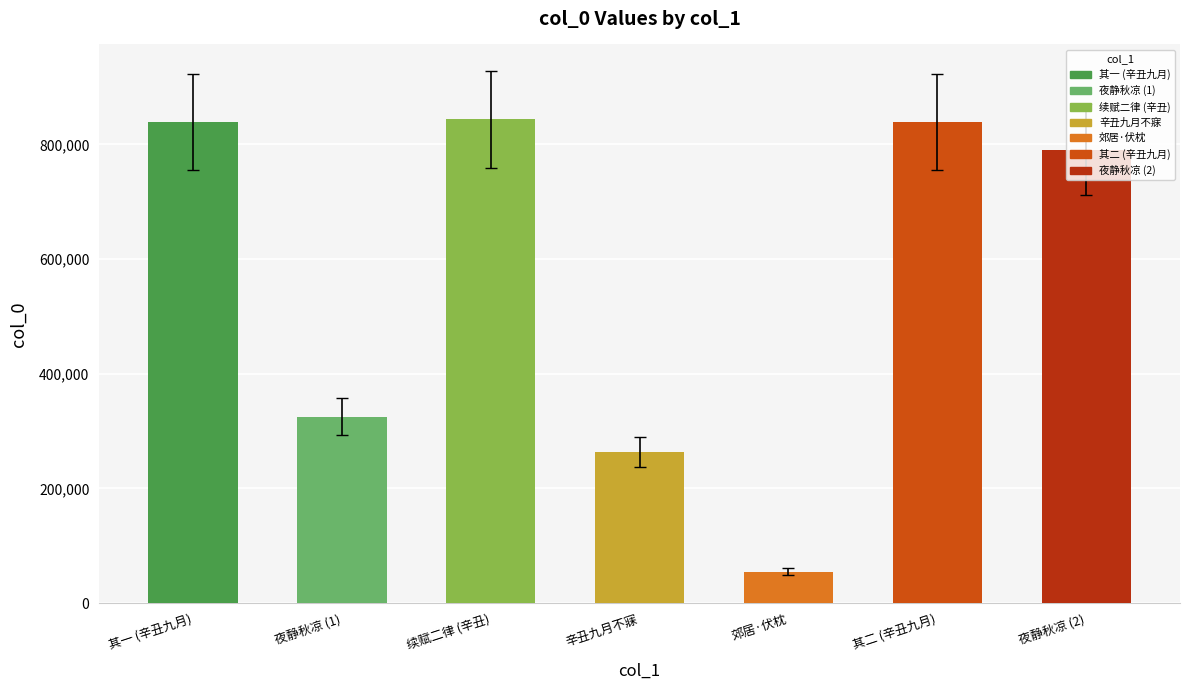

What is the smallest value displayed?

55005